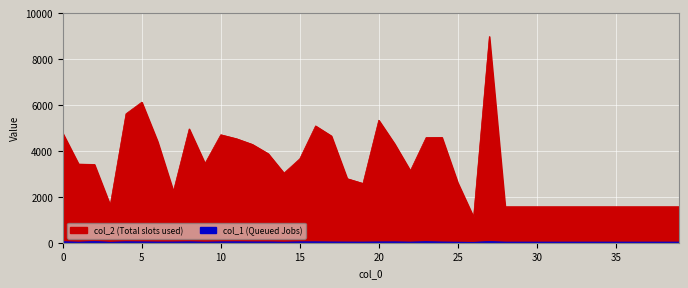

What is the difference between the highest and lowest values at 39?

1540